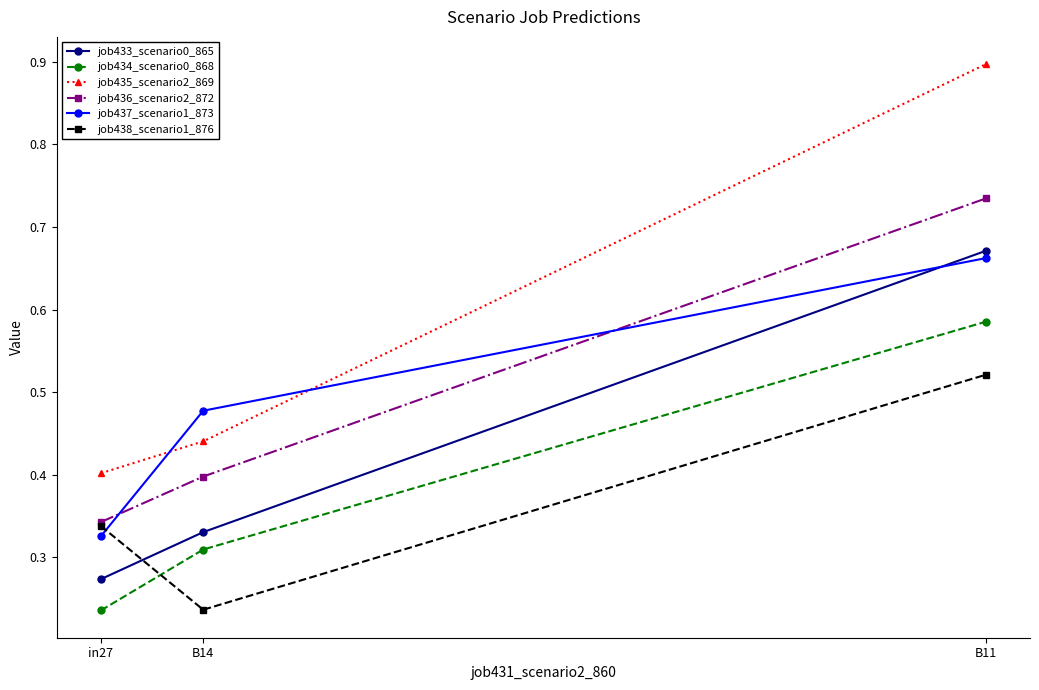

What is the total value across all series at B14?

2.2